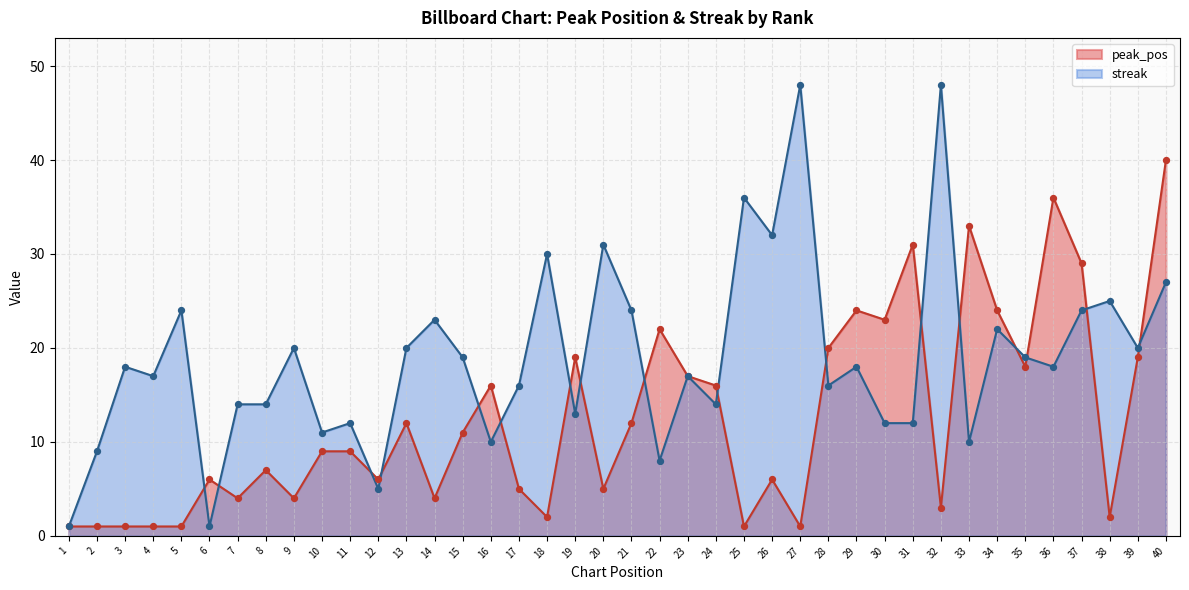

Is the value of streak at 29 greater than the value of peak_pos at 33?

No